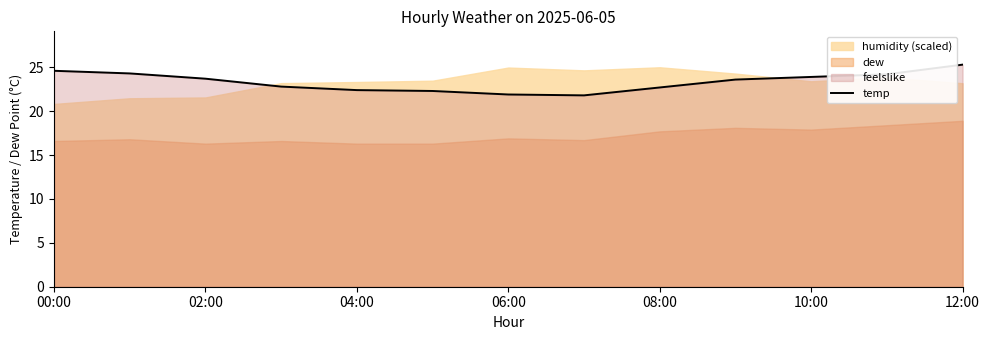

What is the difference between the maximum and second lowest values?

3.4